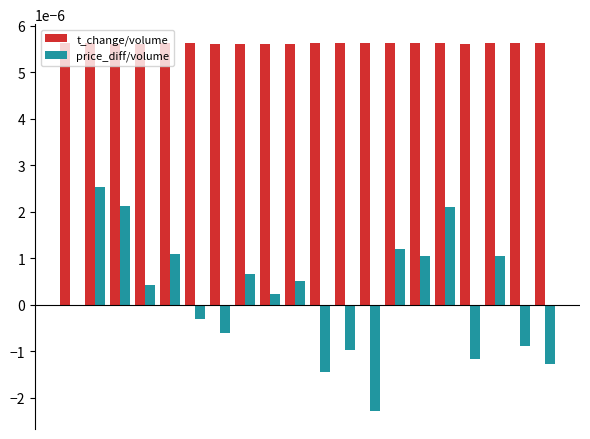

Which series has the largest total across all categories?

t_change/volume